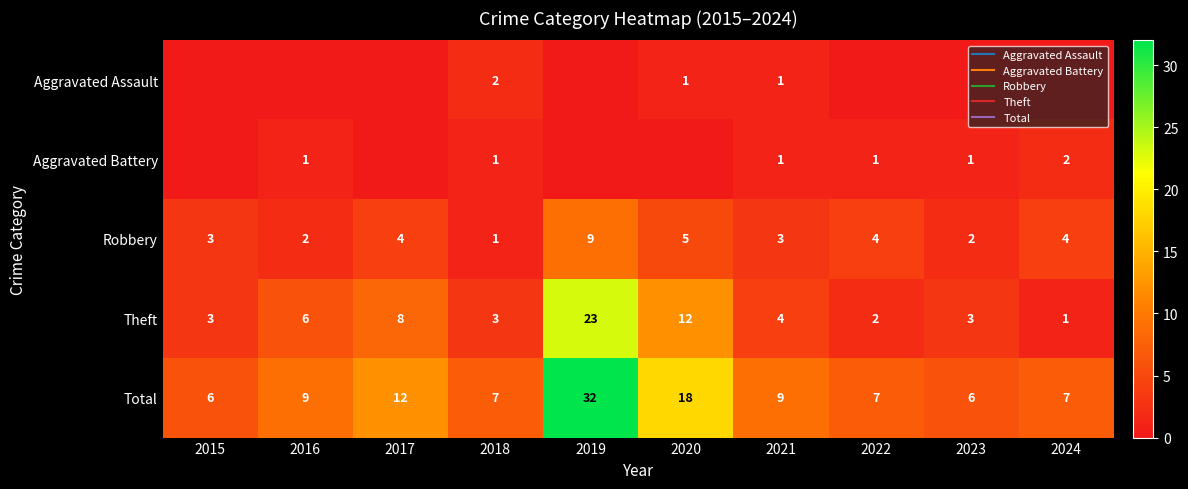

The Robbery series shows 3 at 2022. True or false?

False